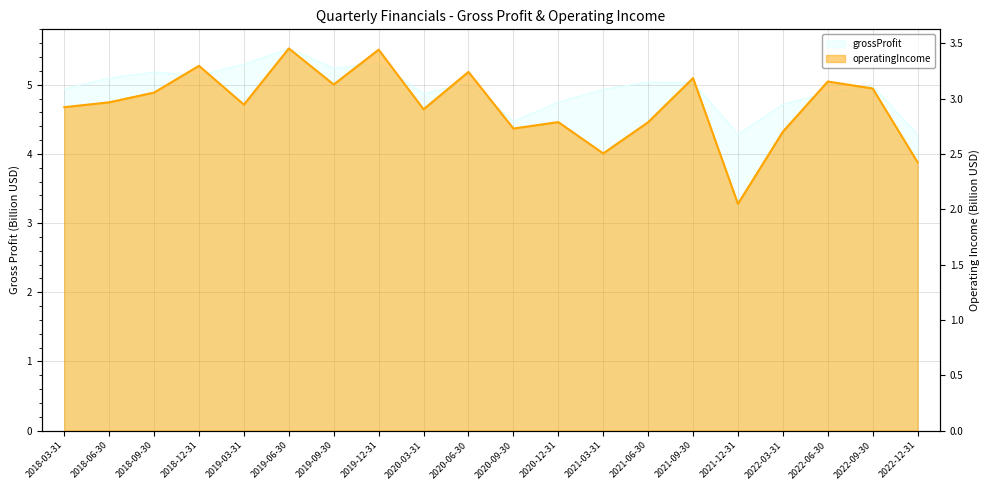

Reading left to right, transcribe all the data shown in this chart.

2018-03-31=2.9	2018-06-30=3.0	2018-09-30=3.1	2018-12-31=3.3	2019-03-31=2.9	2019-06-30=3.5	2019-09-30=3.1	2019-12-31=3.4	2020-03-31=2.9	2020-06-30=3.2	2020-09-30=2.7	2020-12-31=2.8	2021-03-31=2.5	2021-06-30=2.8	2021-09-30=3.2	2021-12-31=2.0	2022-03-31=2.7	2022-06-30=3.2	2022-09-30=3.1	2022-12-31=2.4